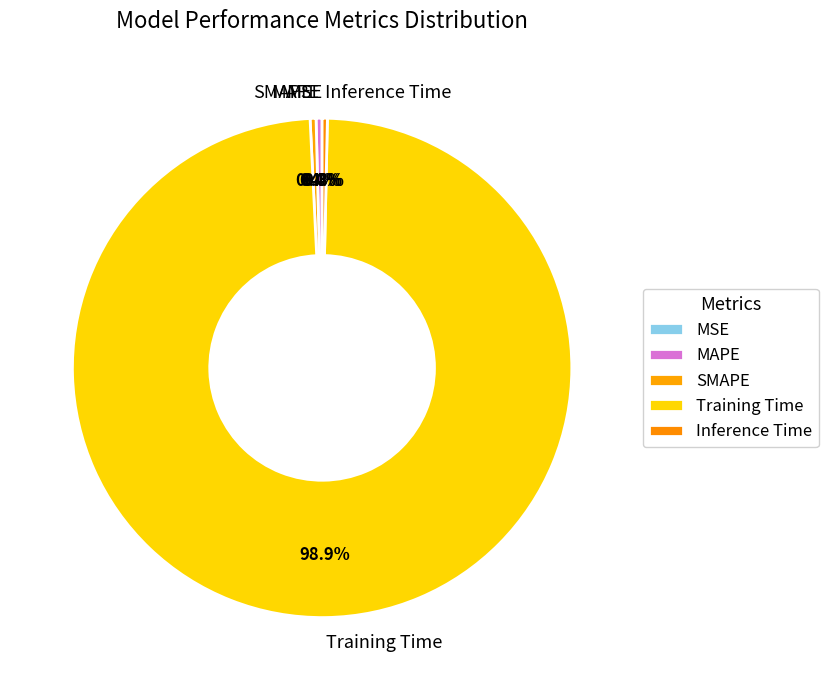

What percentage is NOT represented by SMAPE?

99.6%